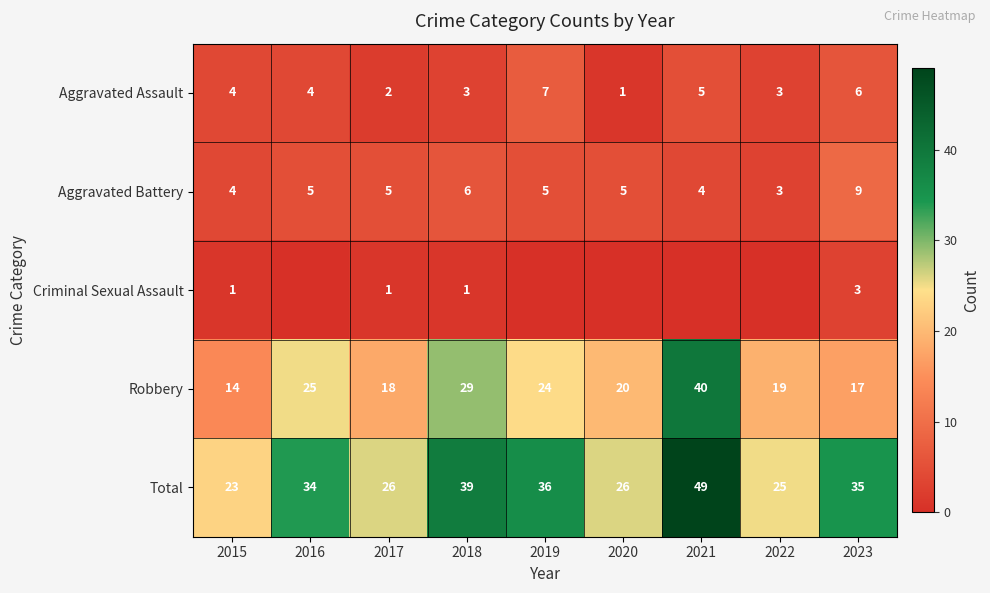

Is the value of Aggravated Battery at 2021 greater than the value of Aggravated Assault at 2017?

Yes